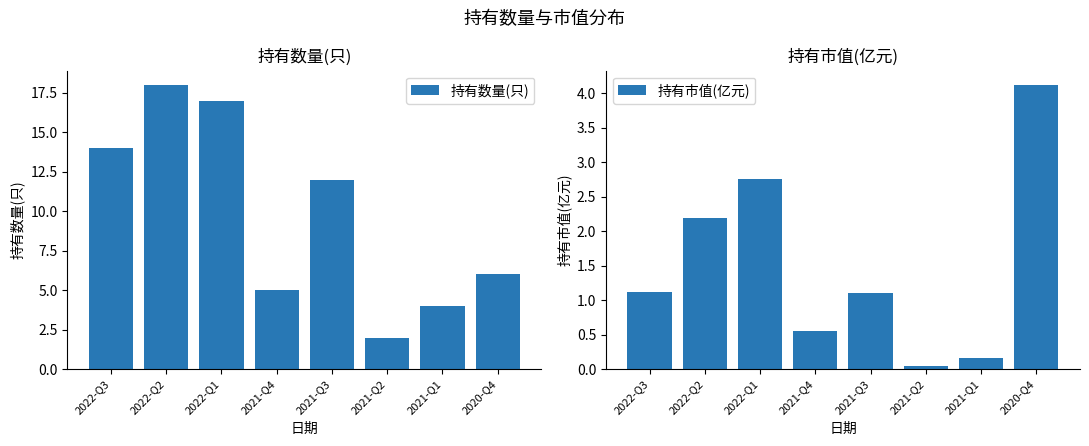

What is the label of the 3rd bar from the right?

2021-Q2